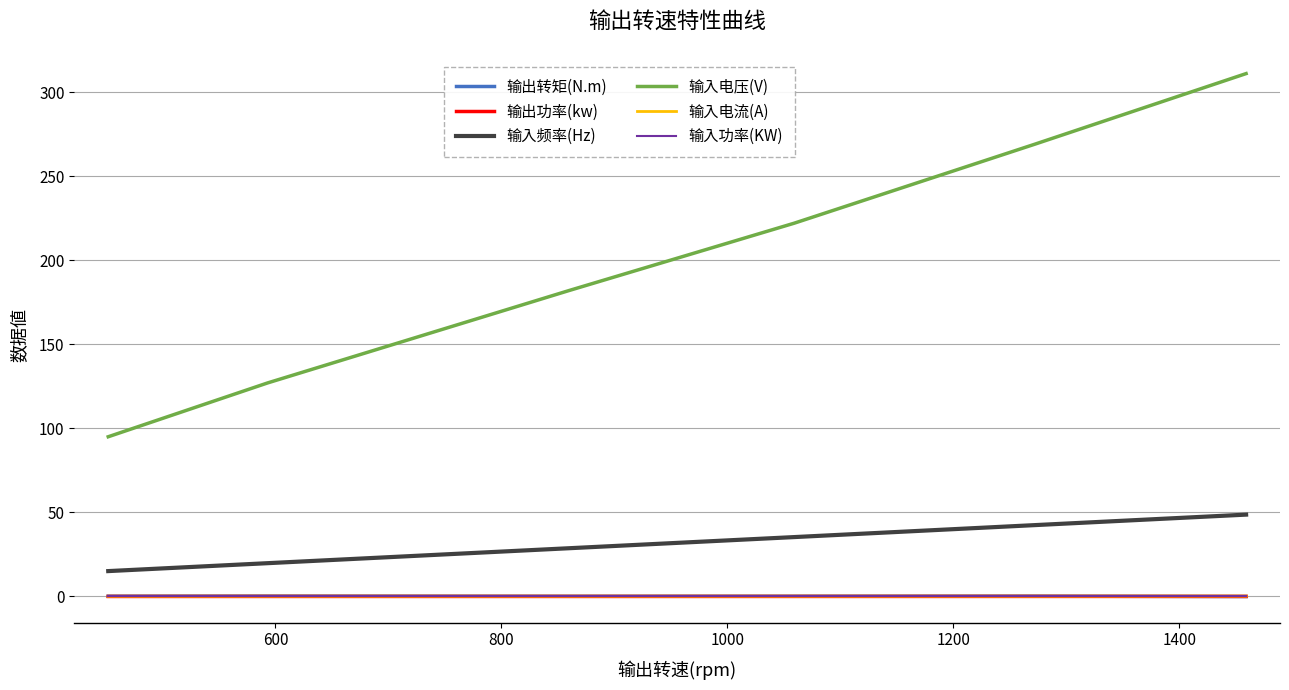

Which series has the largest total across all categories?

输入电压(V)